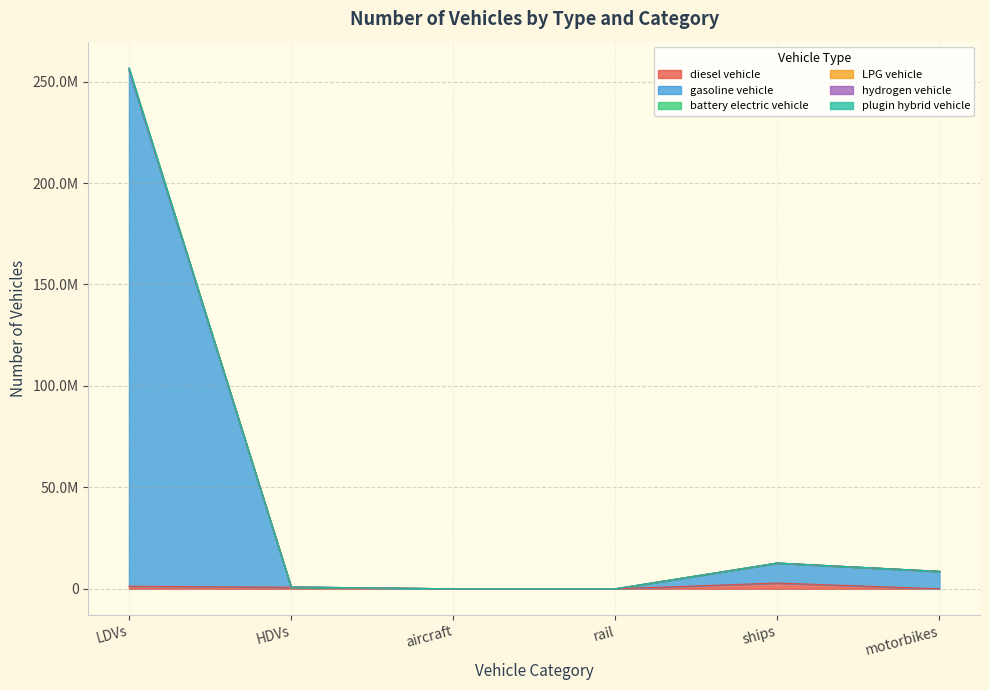

True or false: gasoline vehicle has more than 2 interior local peaks.

False